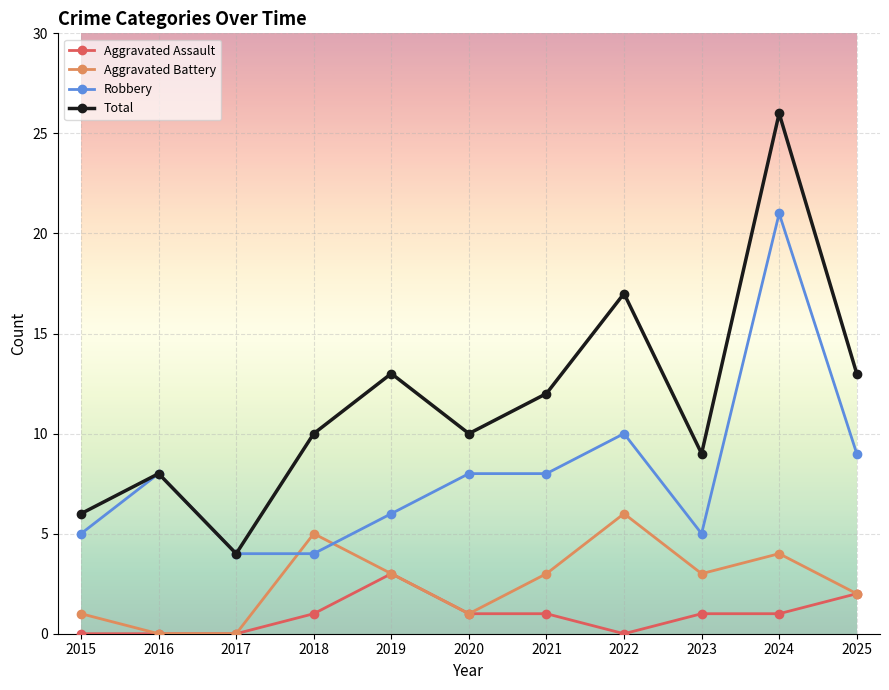

True or false: Robbery has a value of 10 at 2022.

True